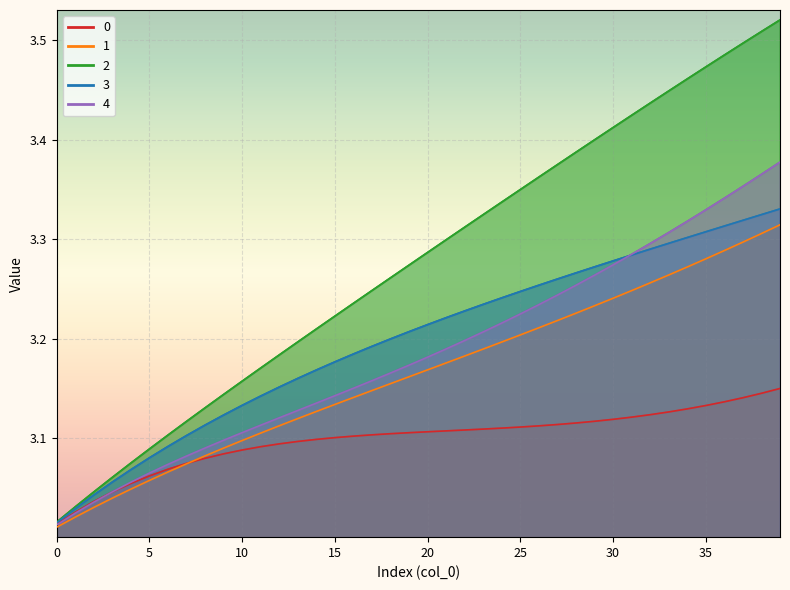

True or false: 3 and 1 cross at least once.

False